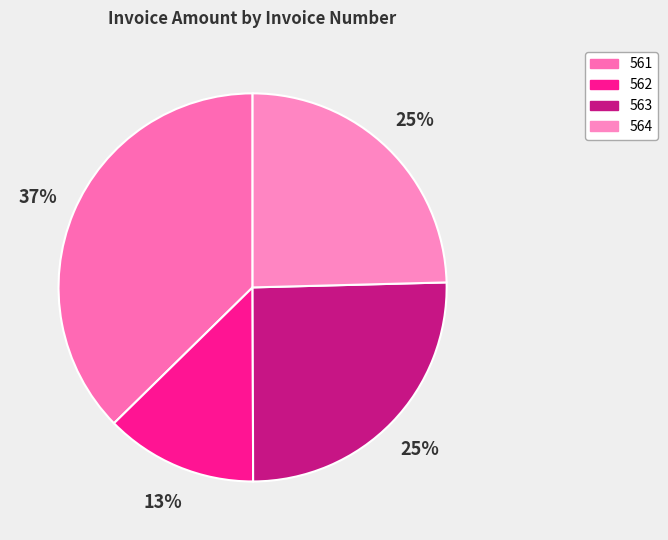

Does 563 account for over 50% of the chart?

No